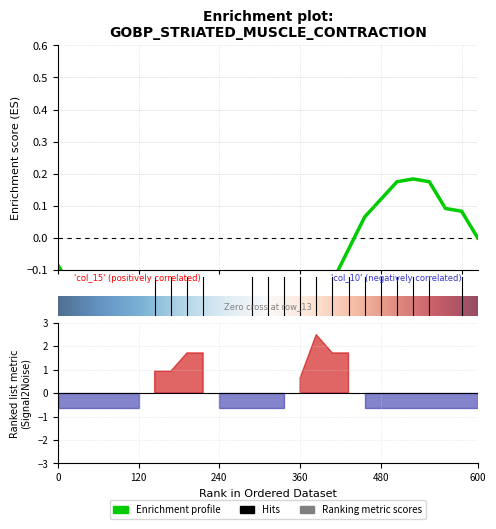

Does the chart have visible grid lines?

Yes